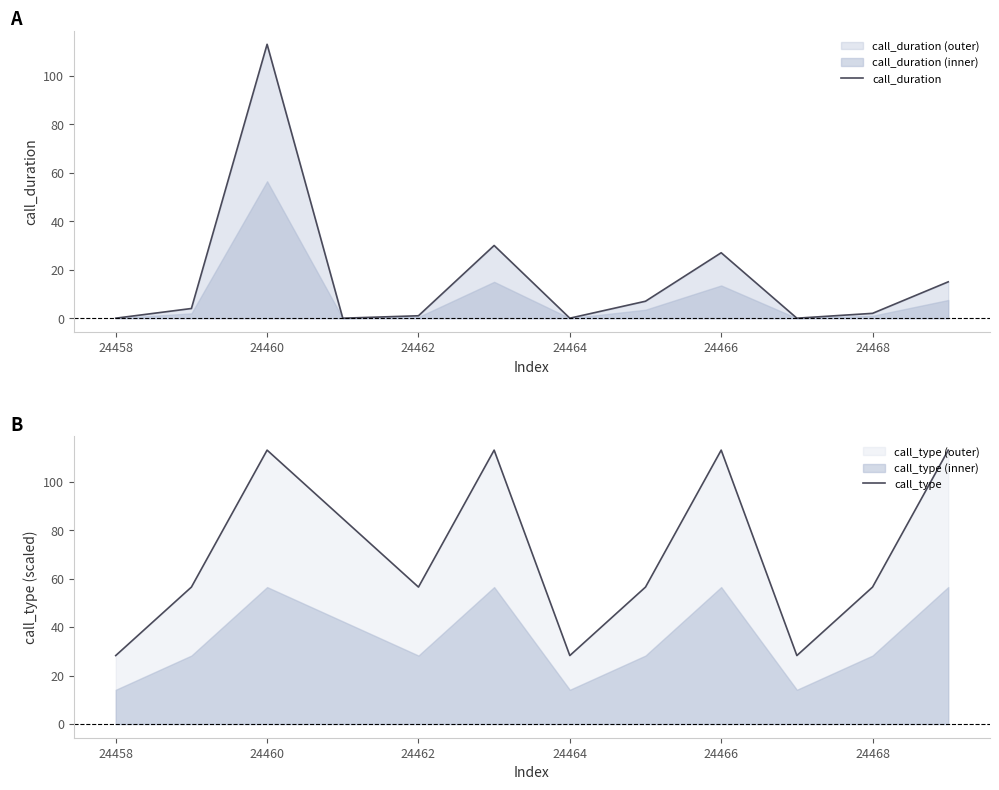

Is it true that call_type equals 78.3 at 24468?

False